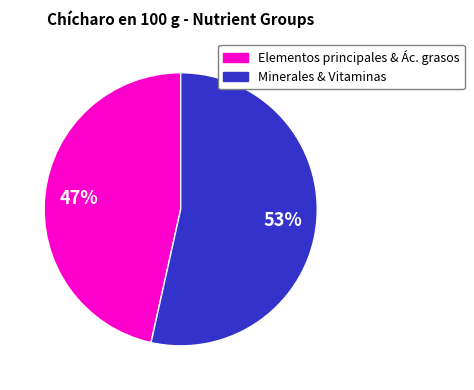

Rank the categories by value from highest to lowest.

Minerales & Vitaminas, Elementos principales & Ác. grasos